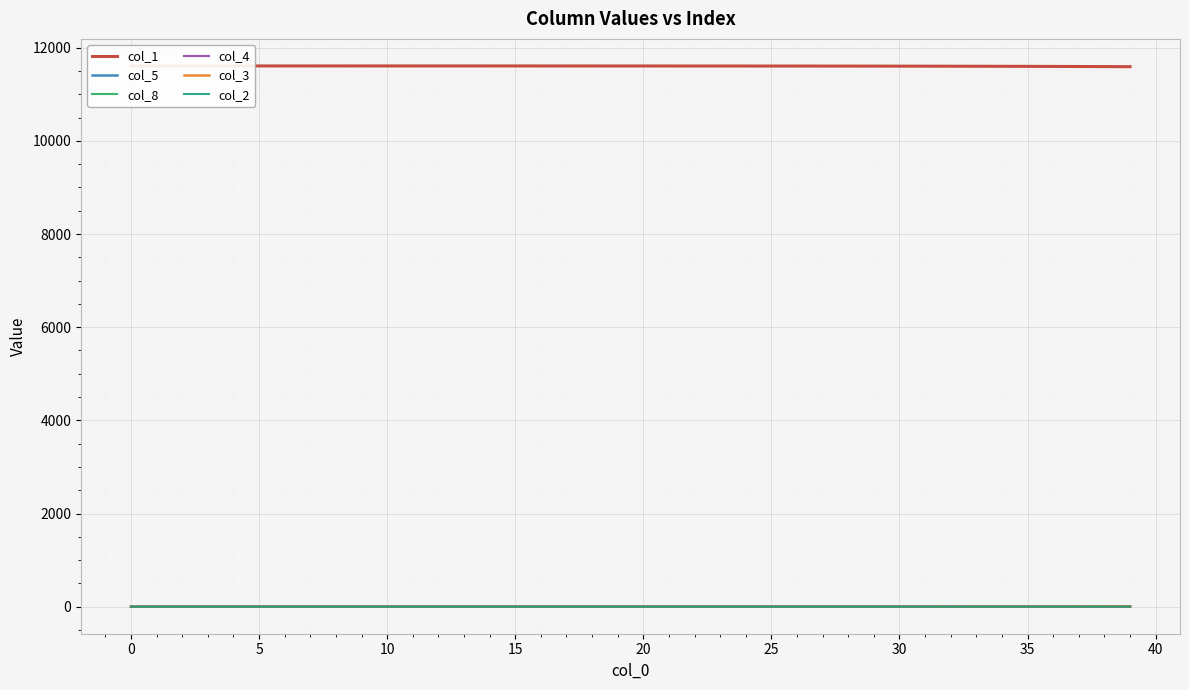

What is the approximate value of col_3 at 25?

0.8